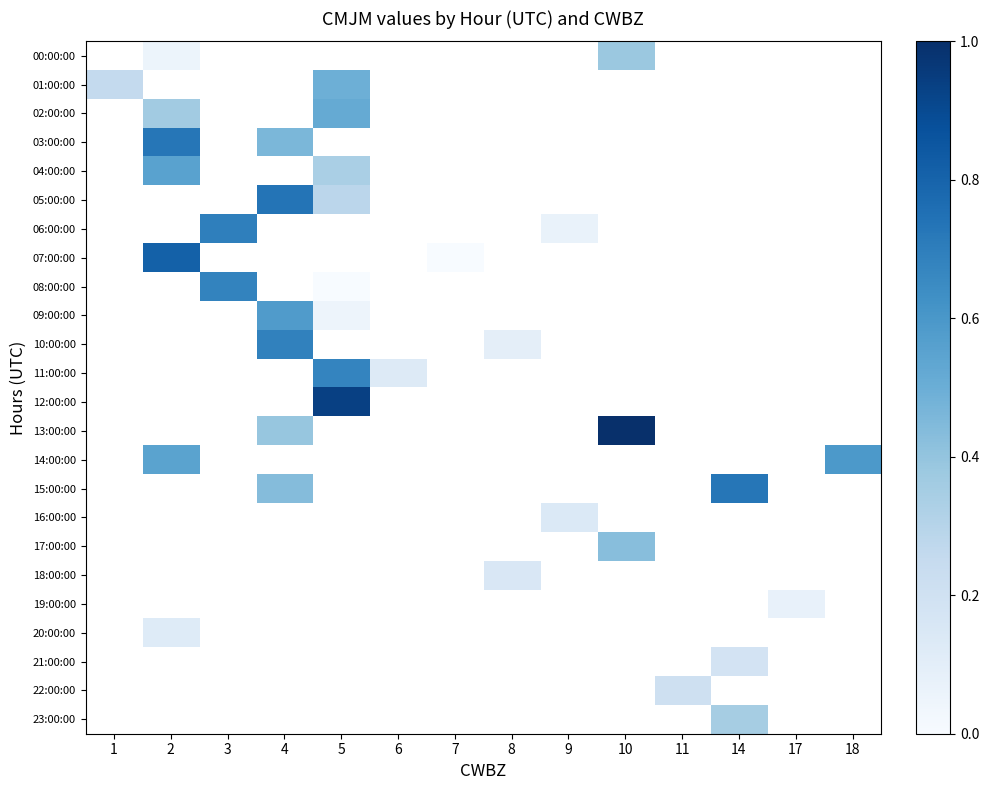

Between 5 and 6, which series saw the biggest shift?

11:00:00